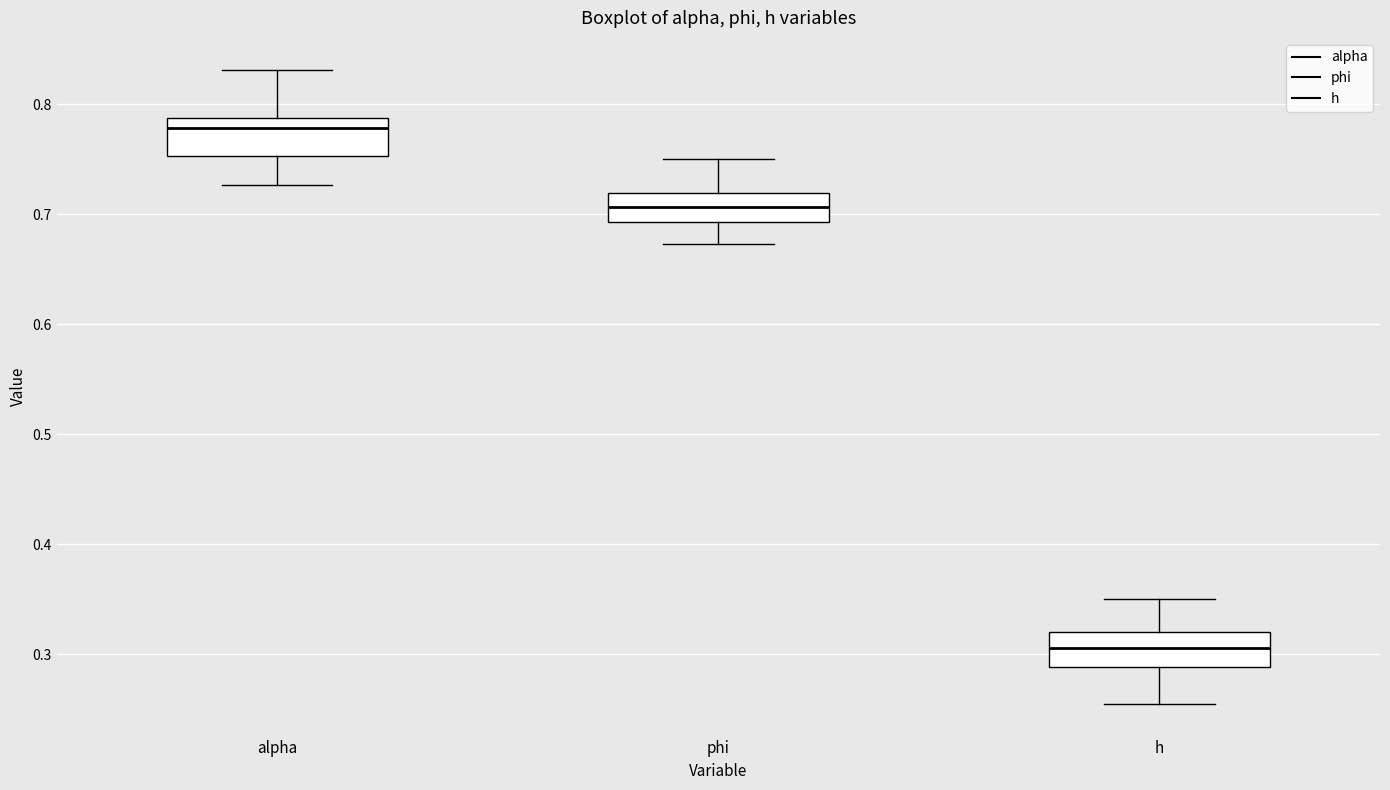

Reading left to right, transcribe this box plot: for each box, give where its median line is, the range the box spans, and where its two whiskers end, as read against the y-axis. The values are not printed on the chart, so give them approximately, as read against the axis.

alpha: median 0.78, box 0.75 to 0.79, whiskers 0.73 to 0.83
phi: median 0.71, box 0.69 to 0.72, whiskers 0.67 to 0.75
h: median 0.31, box 0.29 to 0.32, whiskers 0.25 to 0.35